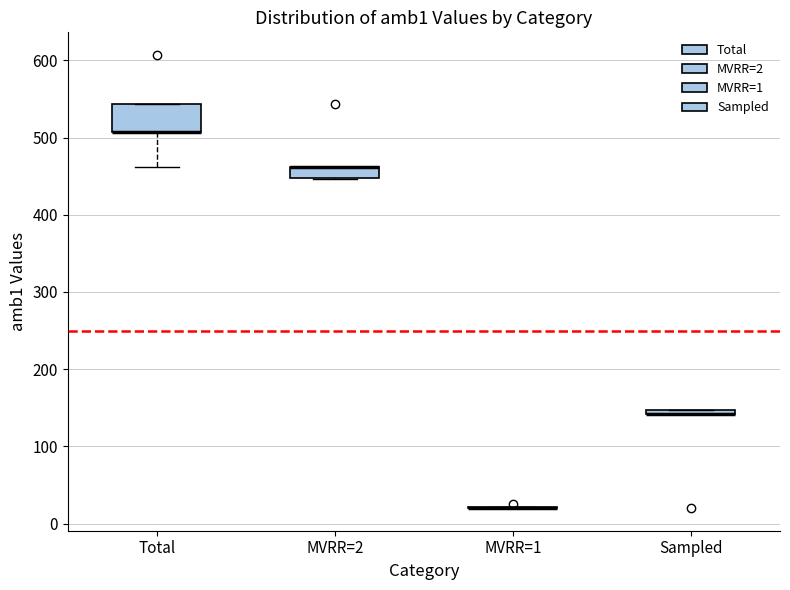

Where is the upper edge of the box for MVRR=2 on the y-axis? The values are not printed on the chart, so give them approximately, as read against the axis.

460